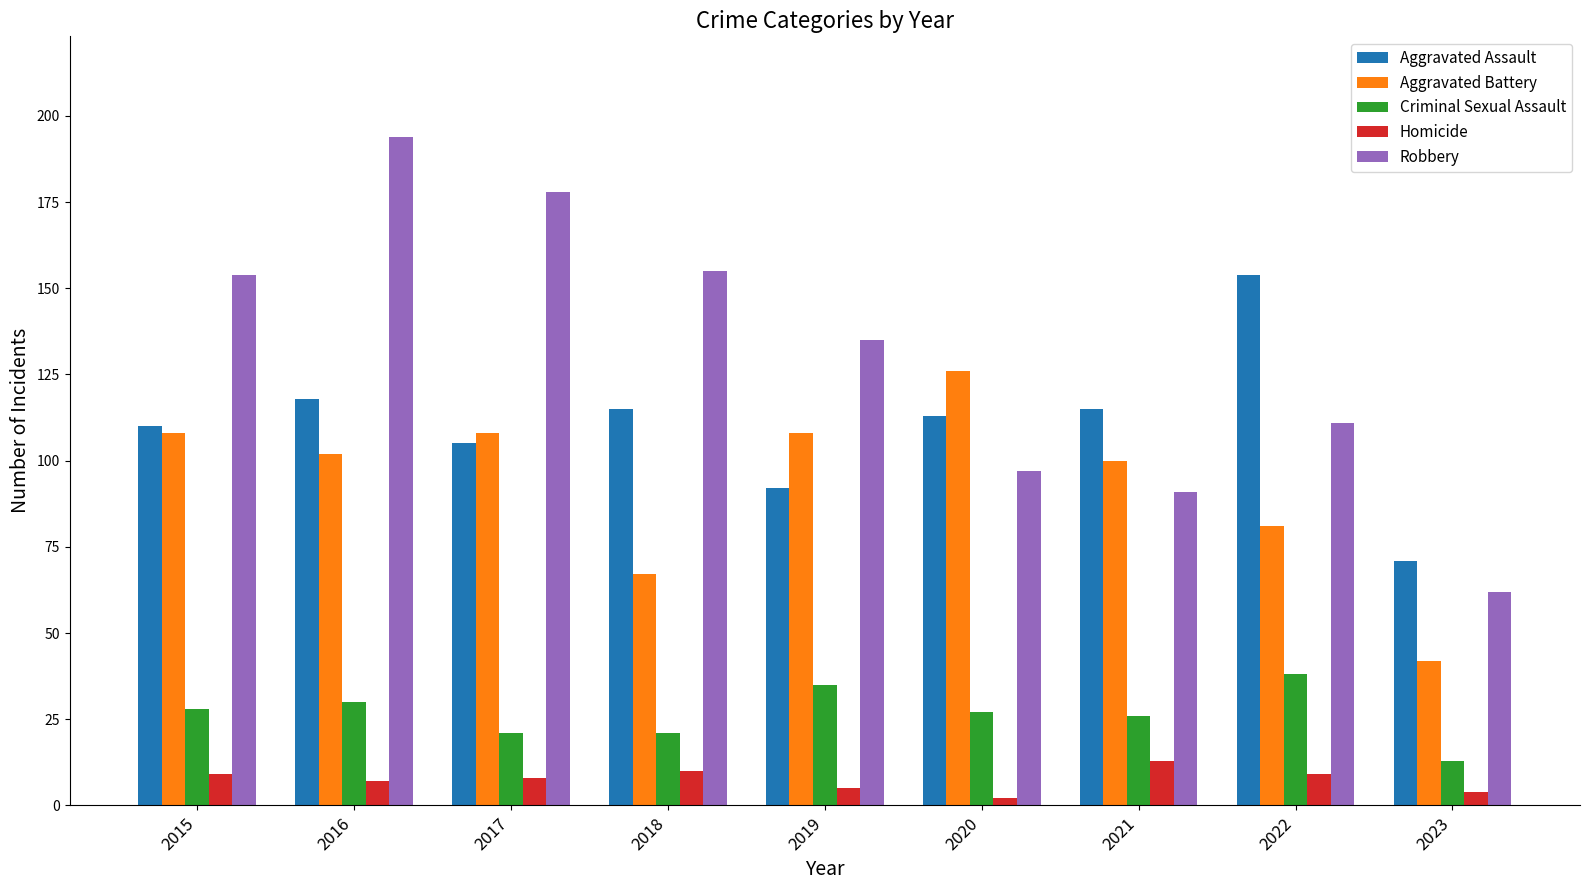

How many groups of bars are there?

9